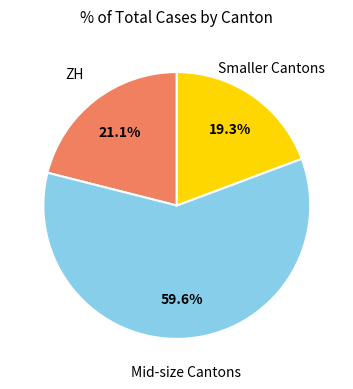

Count the number of slices in the pie.

3